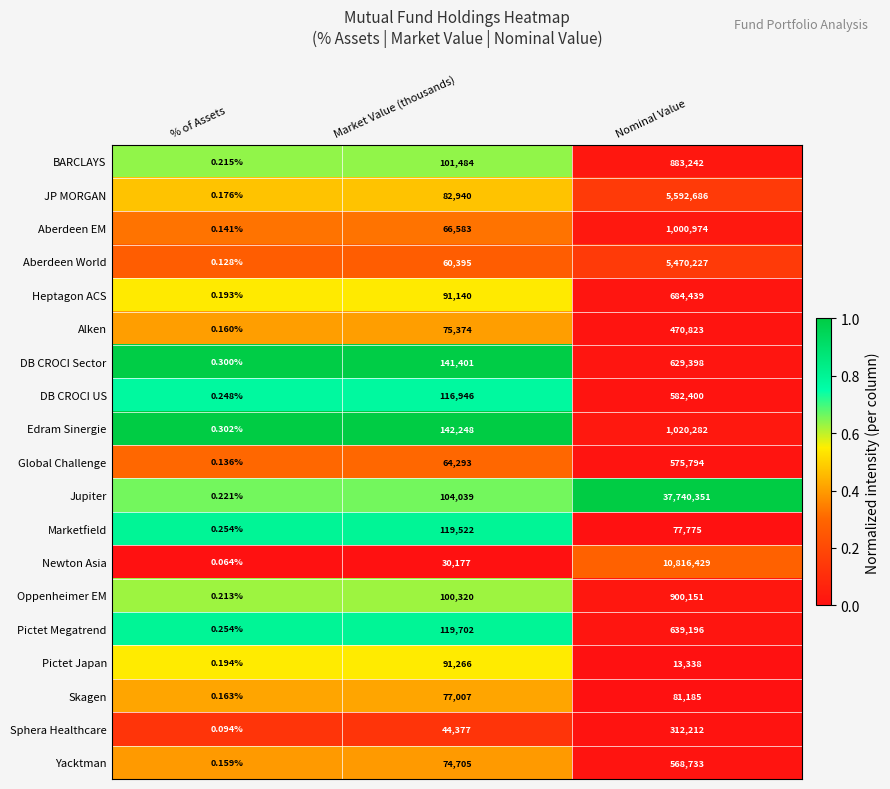

At how many categories does at least one series exceed 0?

3